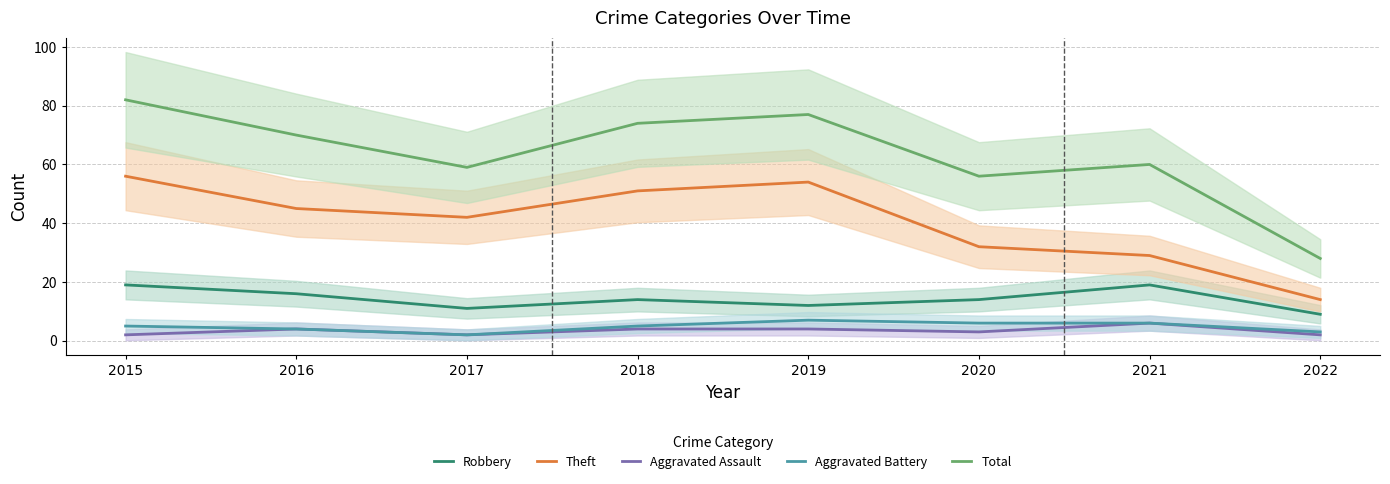

Rank the series at 2020 from lowest to highest value.

Aggravated Assault, Aggravated Battery, Robbery, Theft, Total